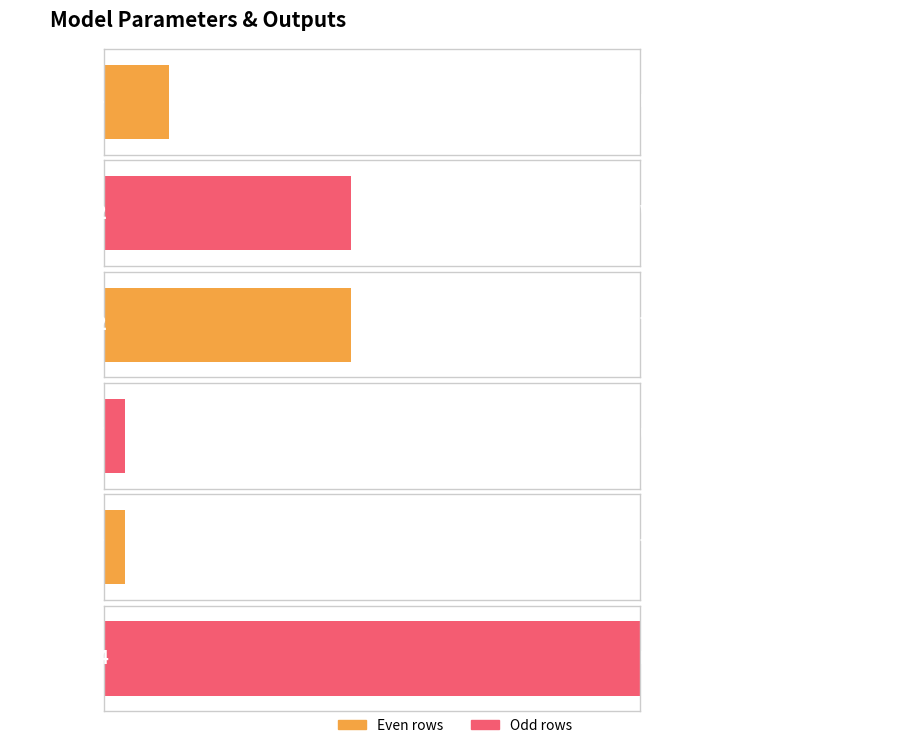

Which label corresponds to the largest value in the chart?

Household Surplus